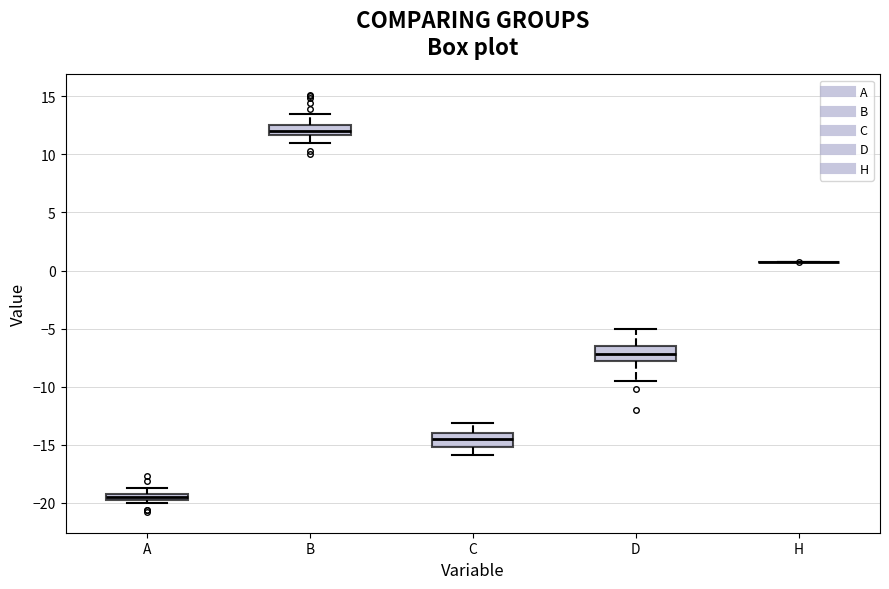

Where does the upper whisker of the box for A end on the y-axis? The values are not printed on the chart, so give them approximately, as read against the axis.

-18.5